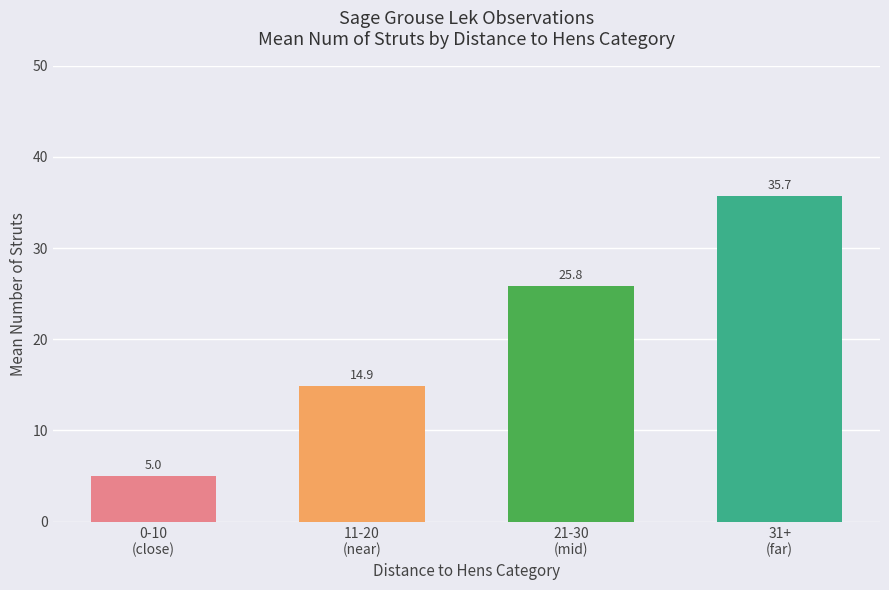

Approximately how many times larger is the value at 11-20
(near) compared to 0-10
(close)?

3.0